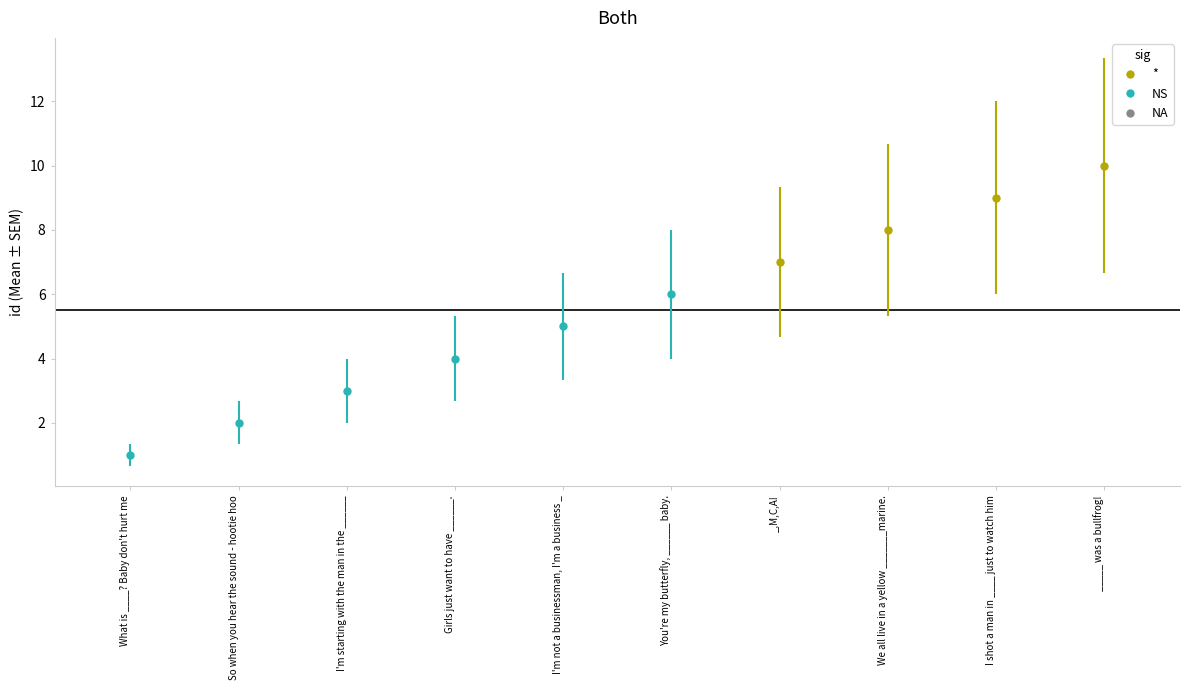

Reading left to right, transcribe all the data shown in this chart.

1	2	3	4	5	6	7	8	9	10